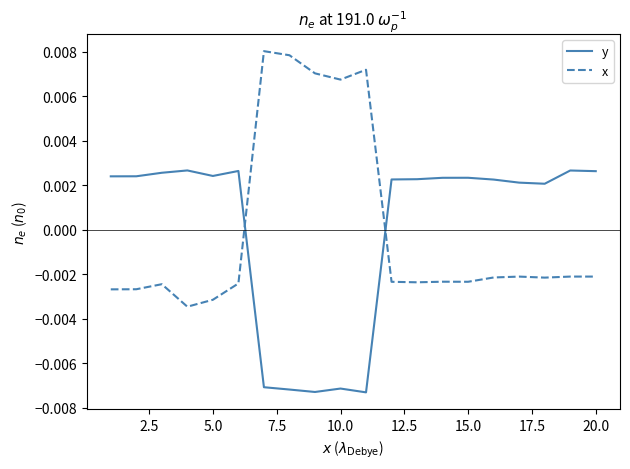

Which series has the widest spread of values?

x